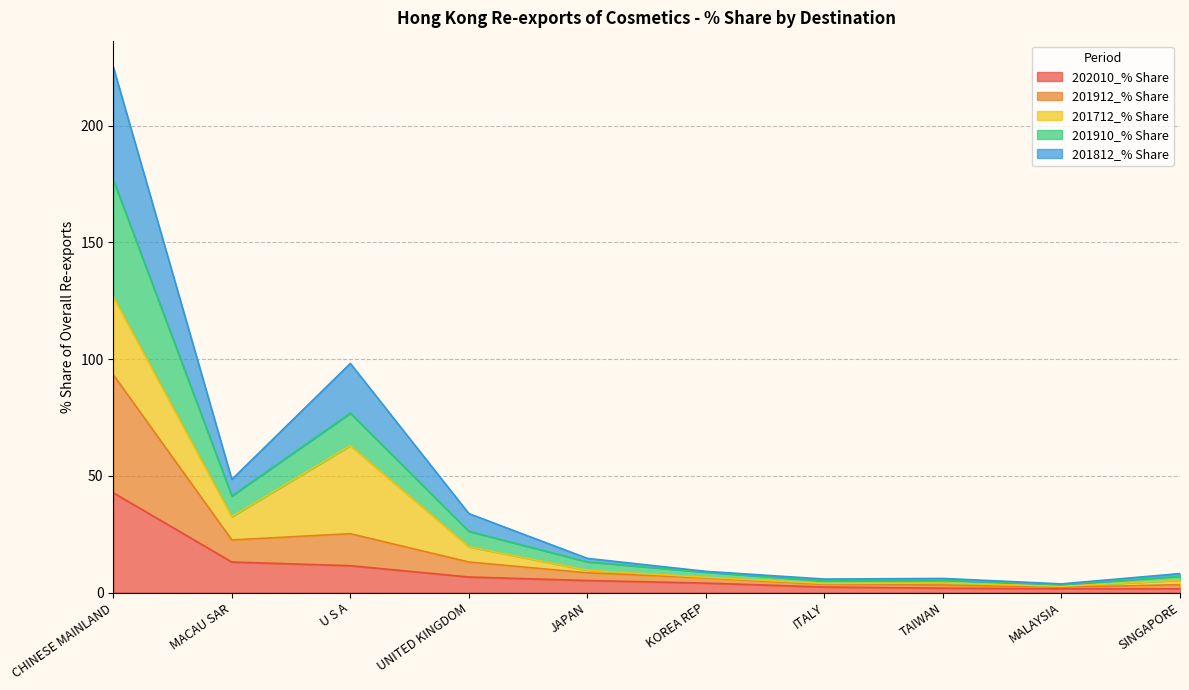

At which category is the sum across all series the highest?

CHINESE MAINLAND